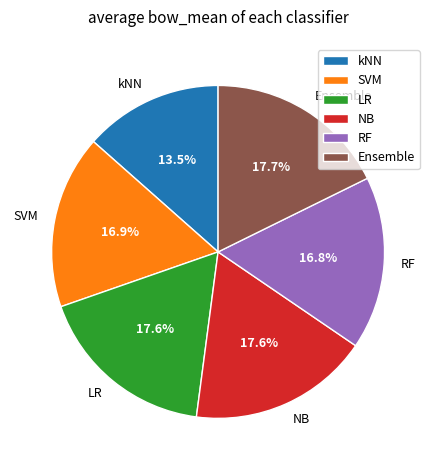

Is it true that NB is 27% of the pie?

False